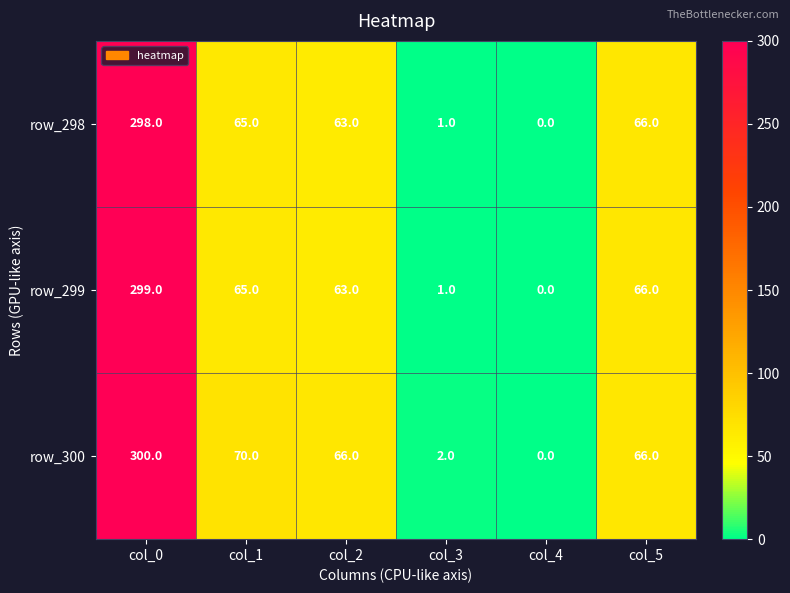

Rank the series by their maximum value, from lowest to highest.

row_298, row_299, row_300